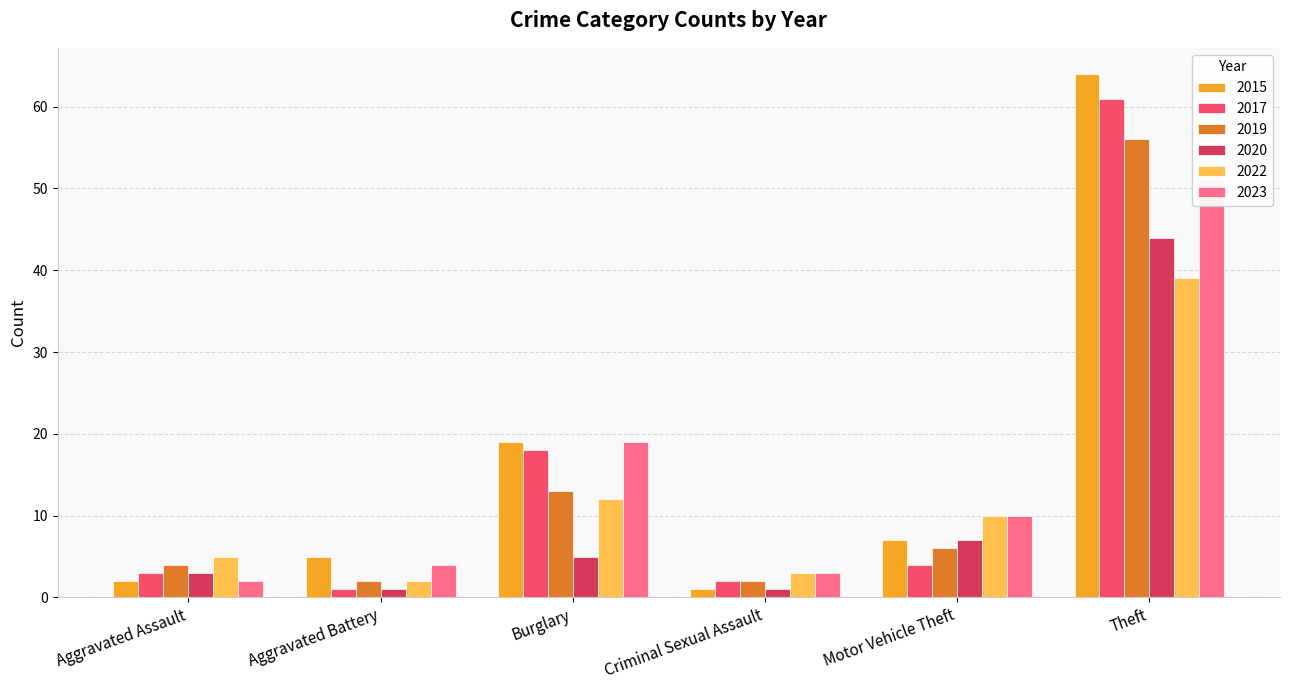

What is the average value of the 2017 series?

15